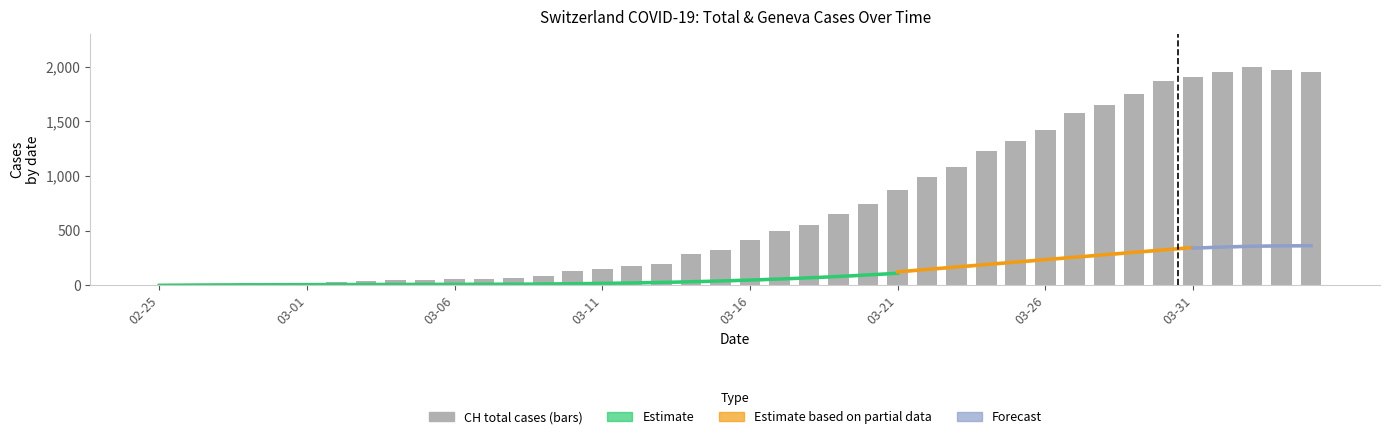

How many bars are there in total?

40